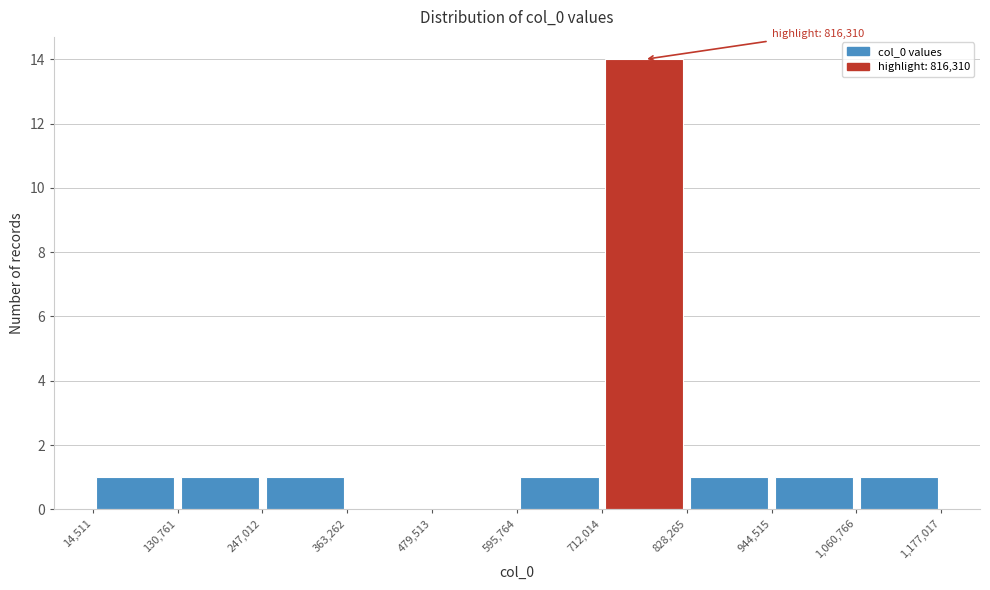

Over which range of the x-axis is the bar tallest?

712,014 to 828,265